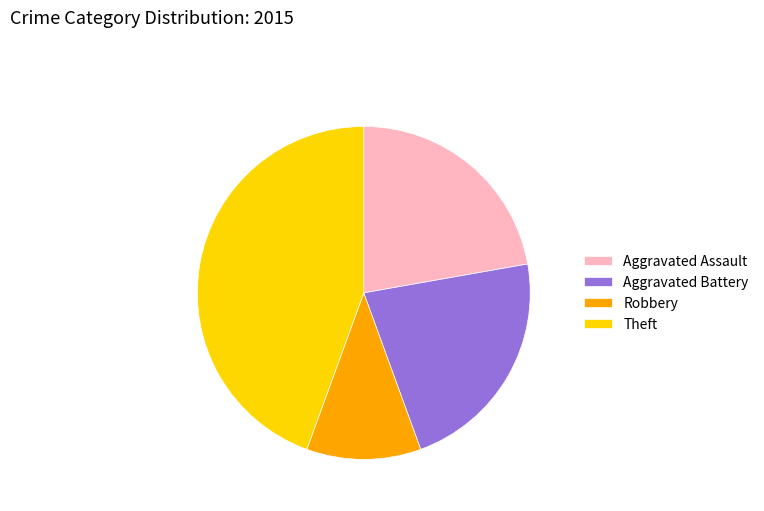

How many segments does this pie chart have?

4